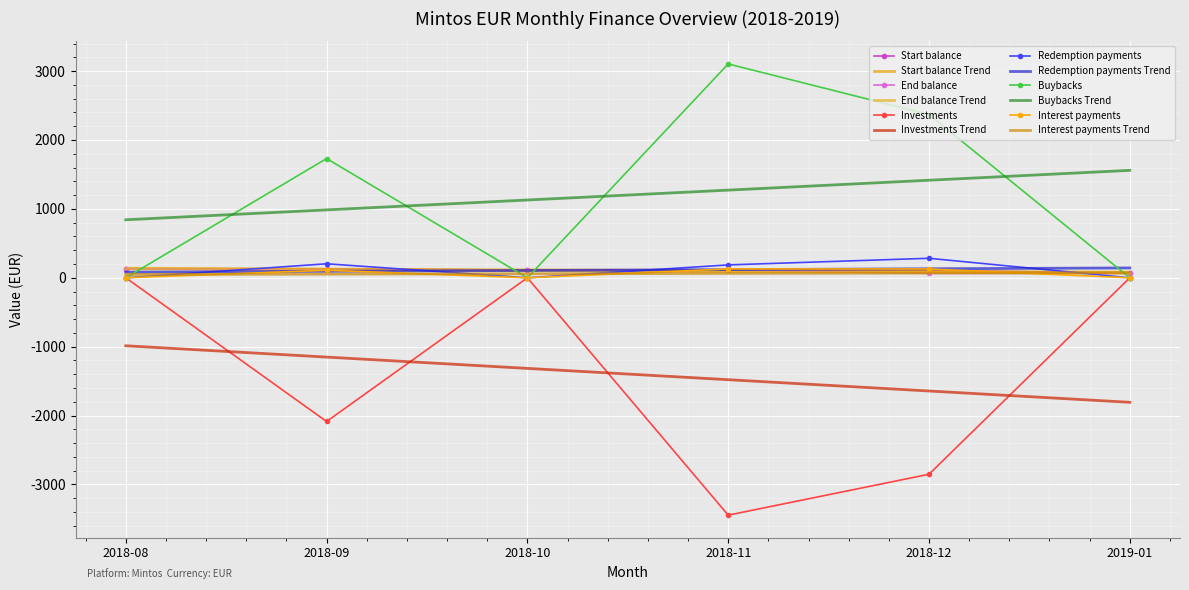

What is the label of the 5th point from the right?

2018-09